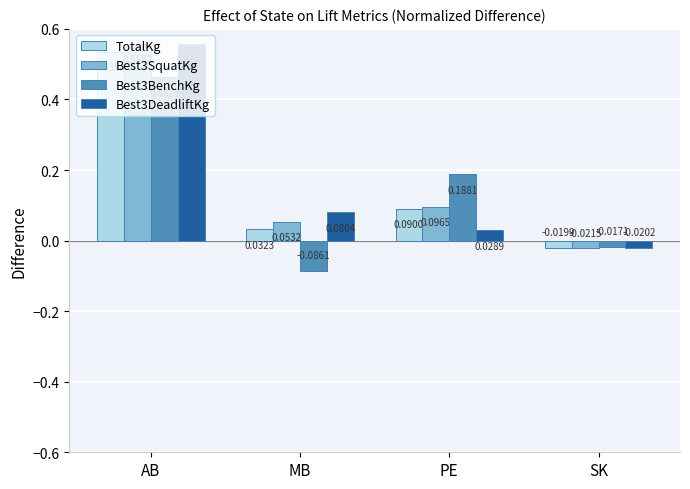

At how many categories does at least one series exceed 0?

3